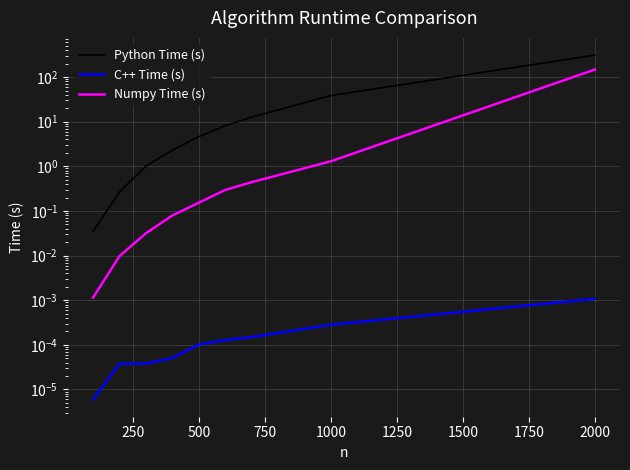

True or false: C++ Time (s) and Numpy Time (s) intersect in this chart.

False